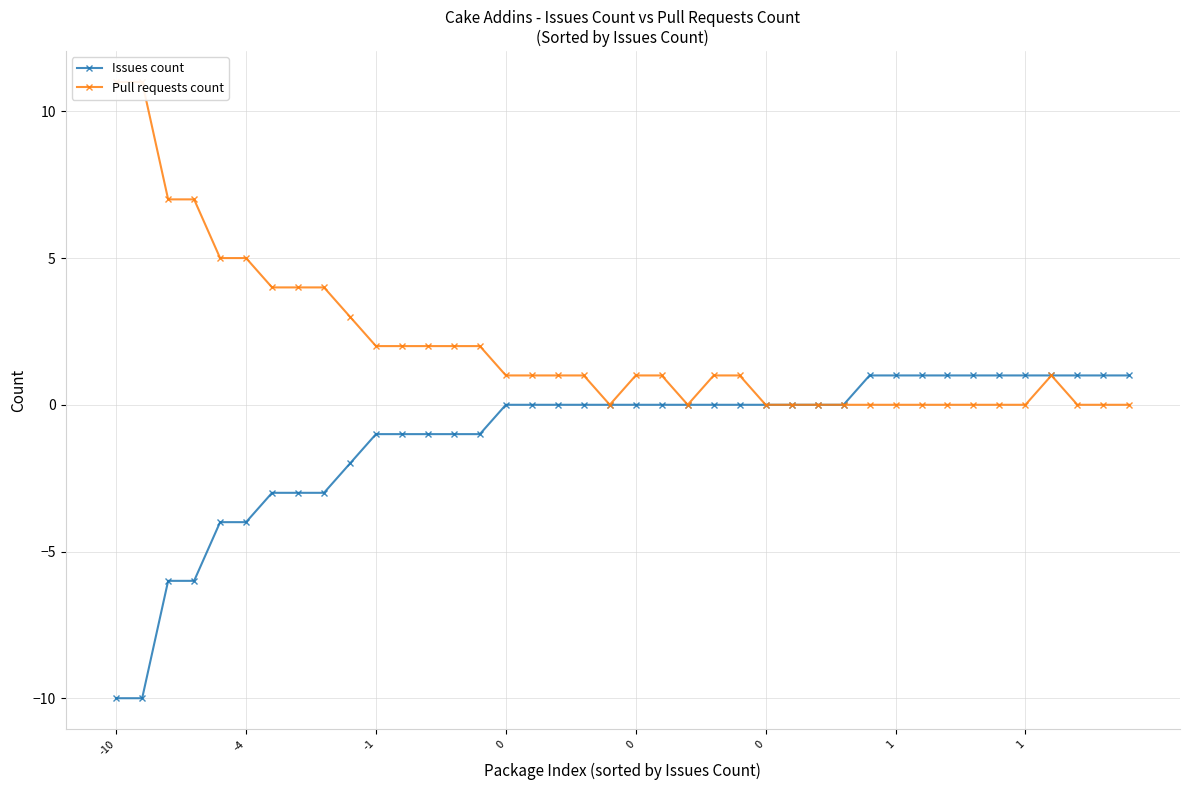

At which label does Issues count reach its peak?

29